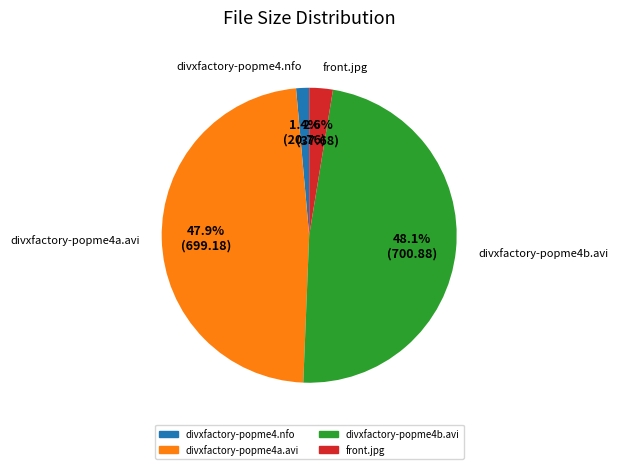

Which has a higher value, front.jpg or divxfactory-popme4b.avi?

divxfactory-popme4b.avi